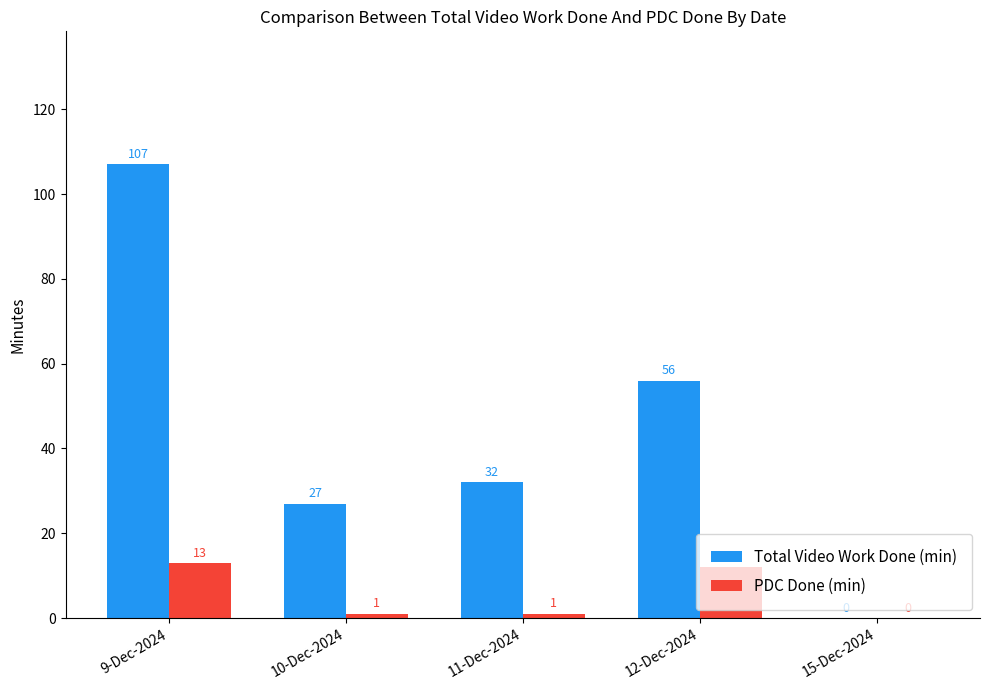

Between 10-Dec-2024 and 15-Dec-2024, which series saw the biggest shift?

Total Video Work Done (min)